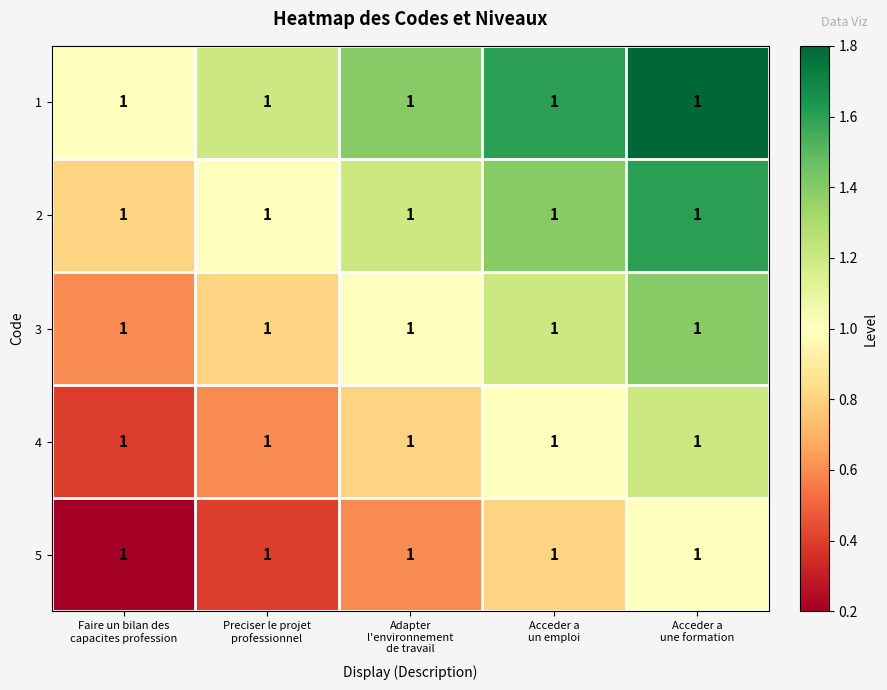

List the series in order of their overall mean, highest first.

1, 2, 3, 4, 5